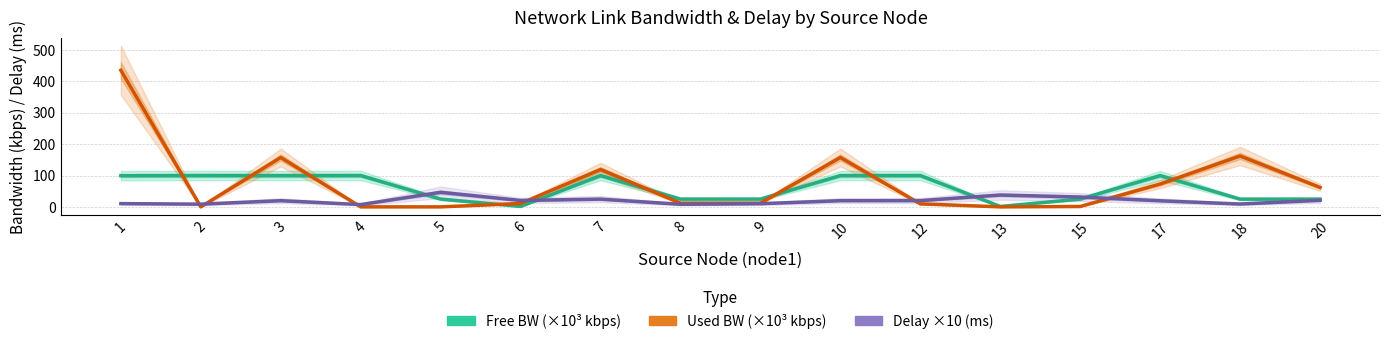

Rank the series by their average value, from highest to lowest.

Used BW (×10³ kbps), Free BW (×10³ kbps), Delay ×10 (ms)